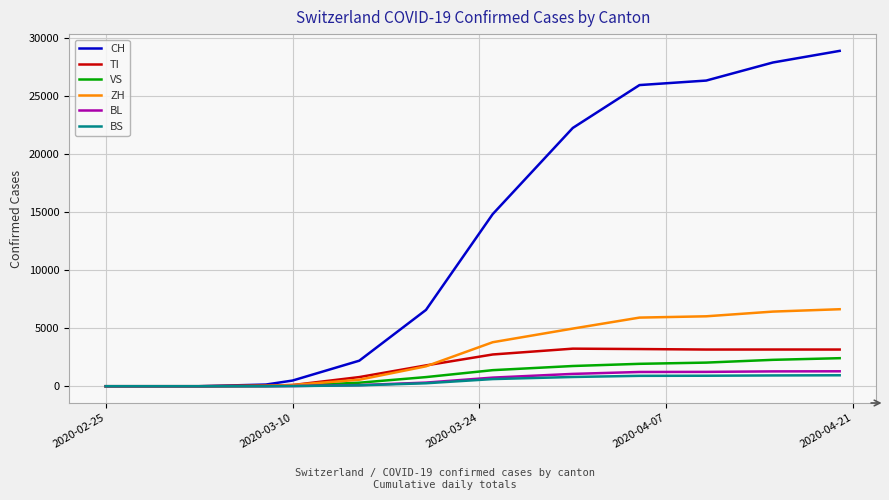

Which series has the widest spread of values?

CH